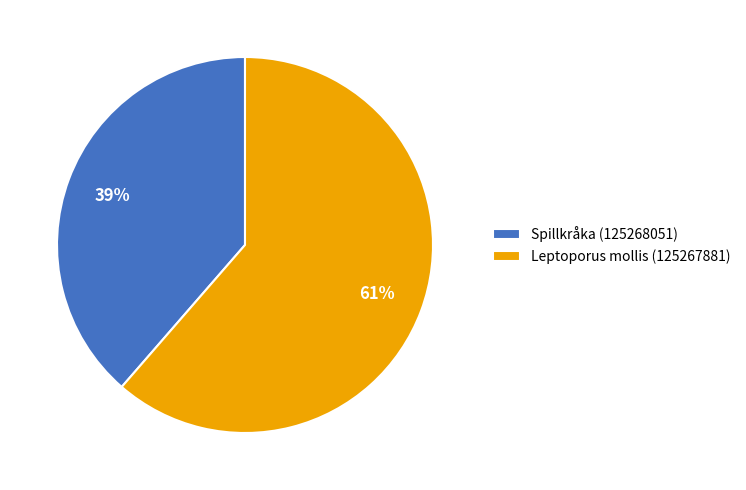

How many segments does this pie chart have?

2